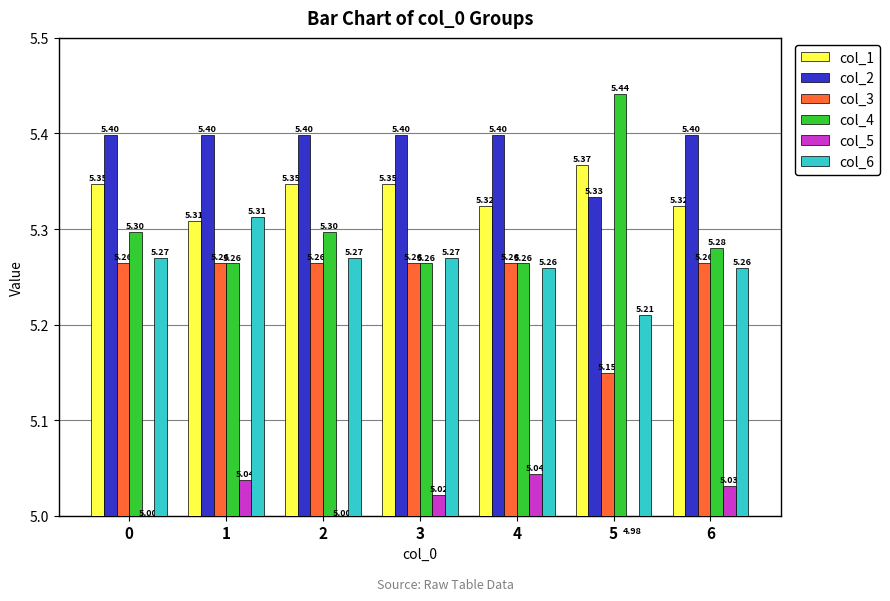

What is the value of the col_3 bar at the 4th from the left?

5.3